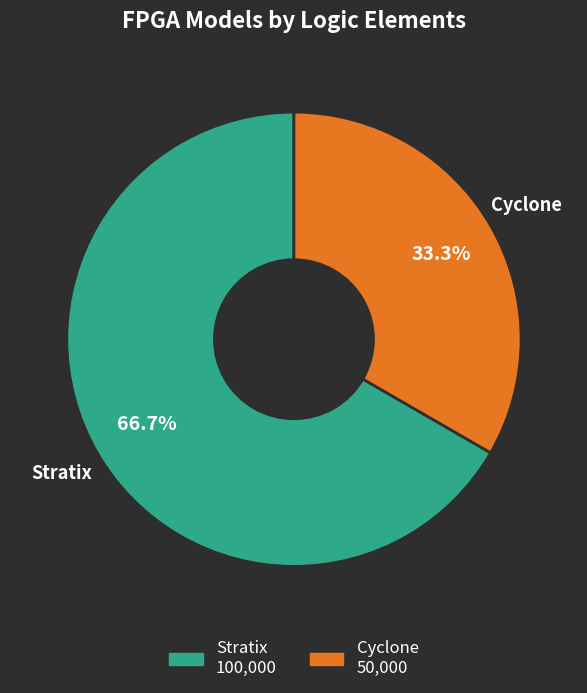

What is the ratio of the value at Cyclone to the value at Stratix?

0.5